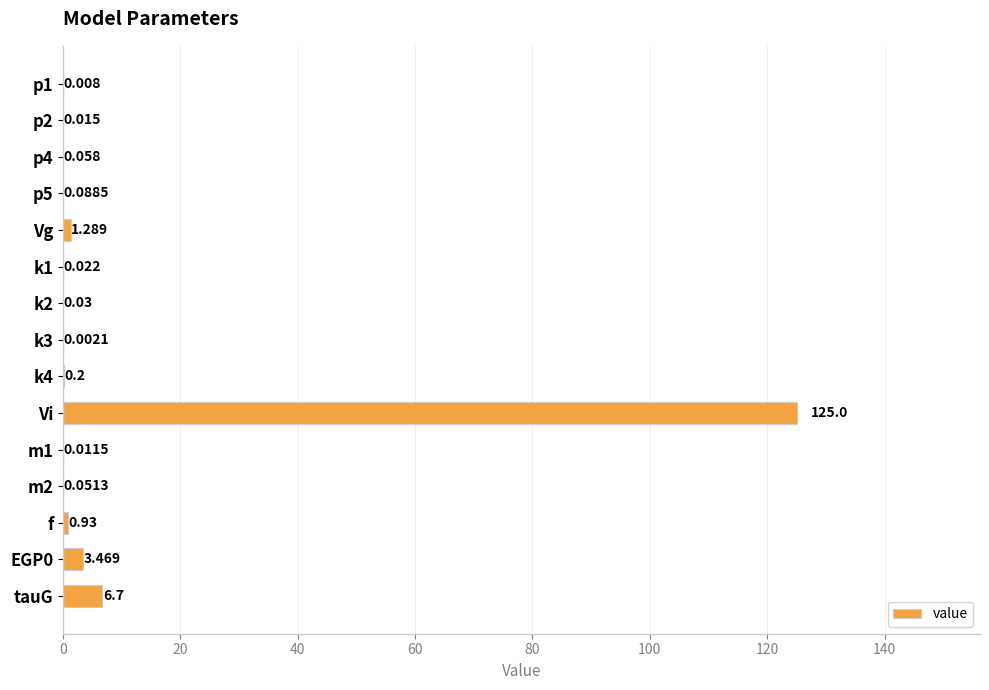

What is the maximum value shown in the chart?

125.0